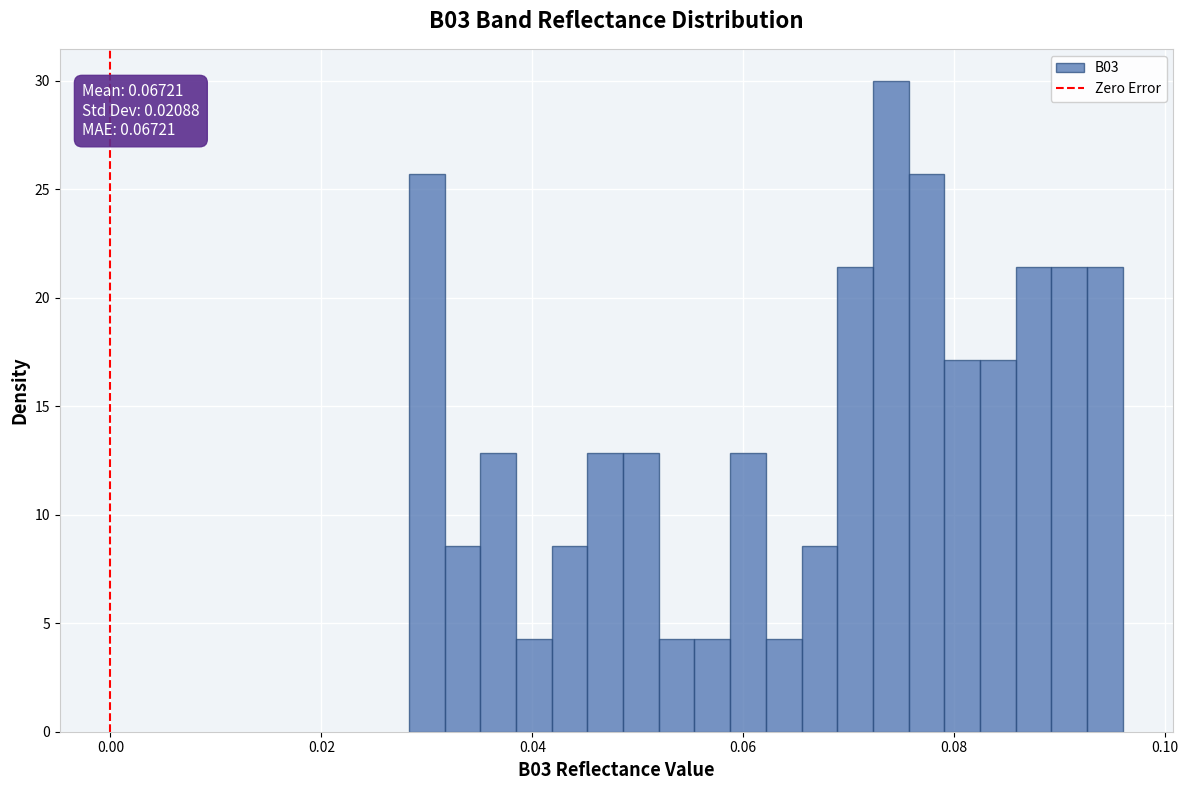

Read against the x-axis, roughly where is the centre of the tallest bar?

0.074